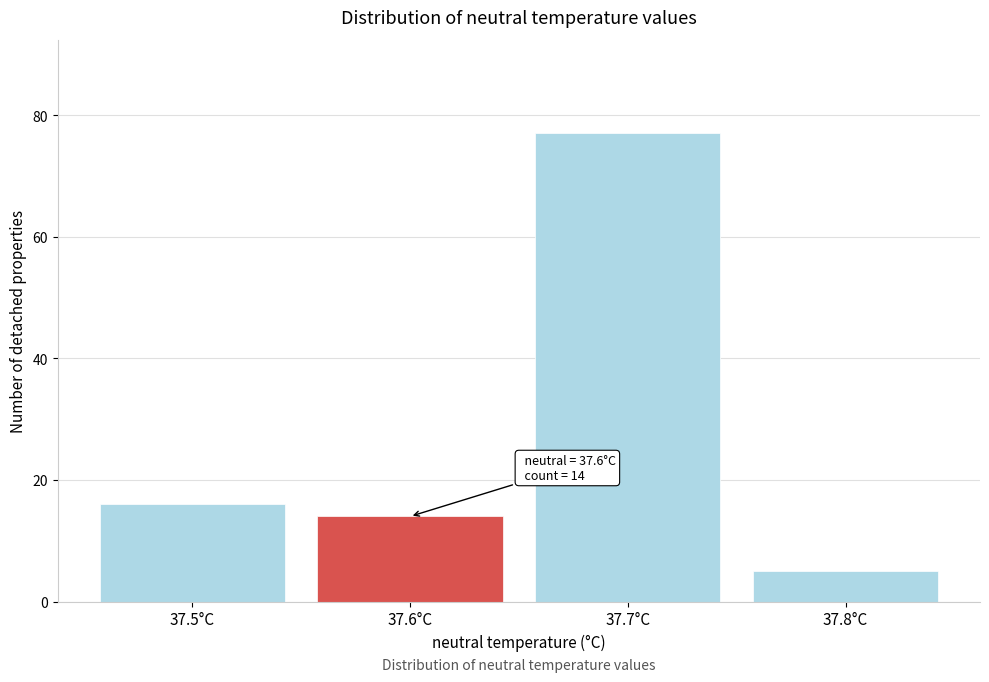

Reading left to right, transcribe all the data shown in this chart.

37.5°C=16	37.6°C=14	37.7°C=77	37.8°C=5